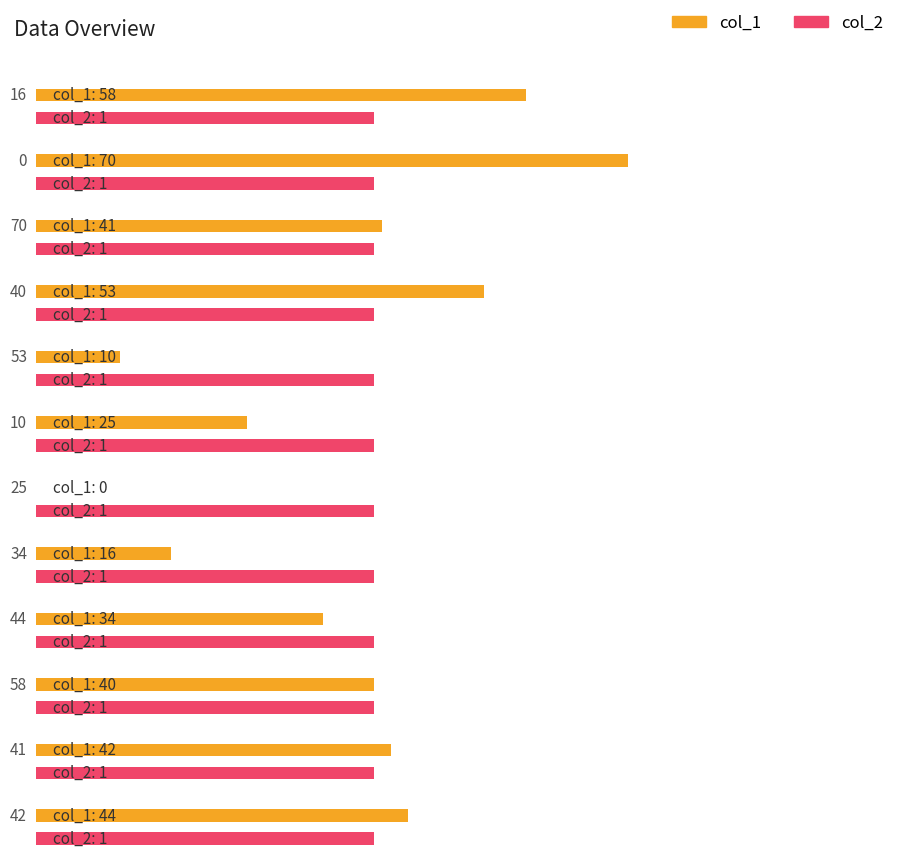

What is the label of the 7th bar from the right?

10